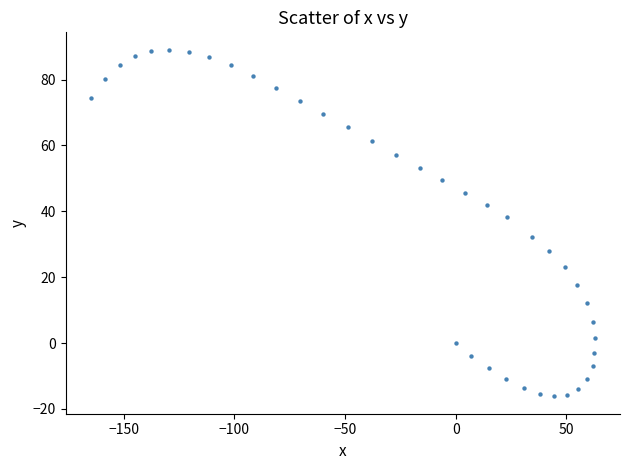

What Y value in the scatter plot is closest to 36?

38.4